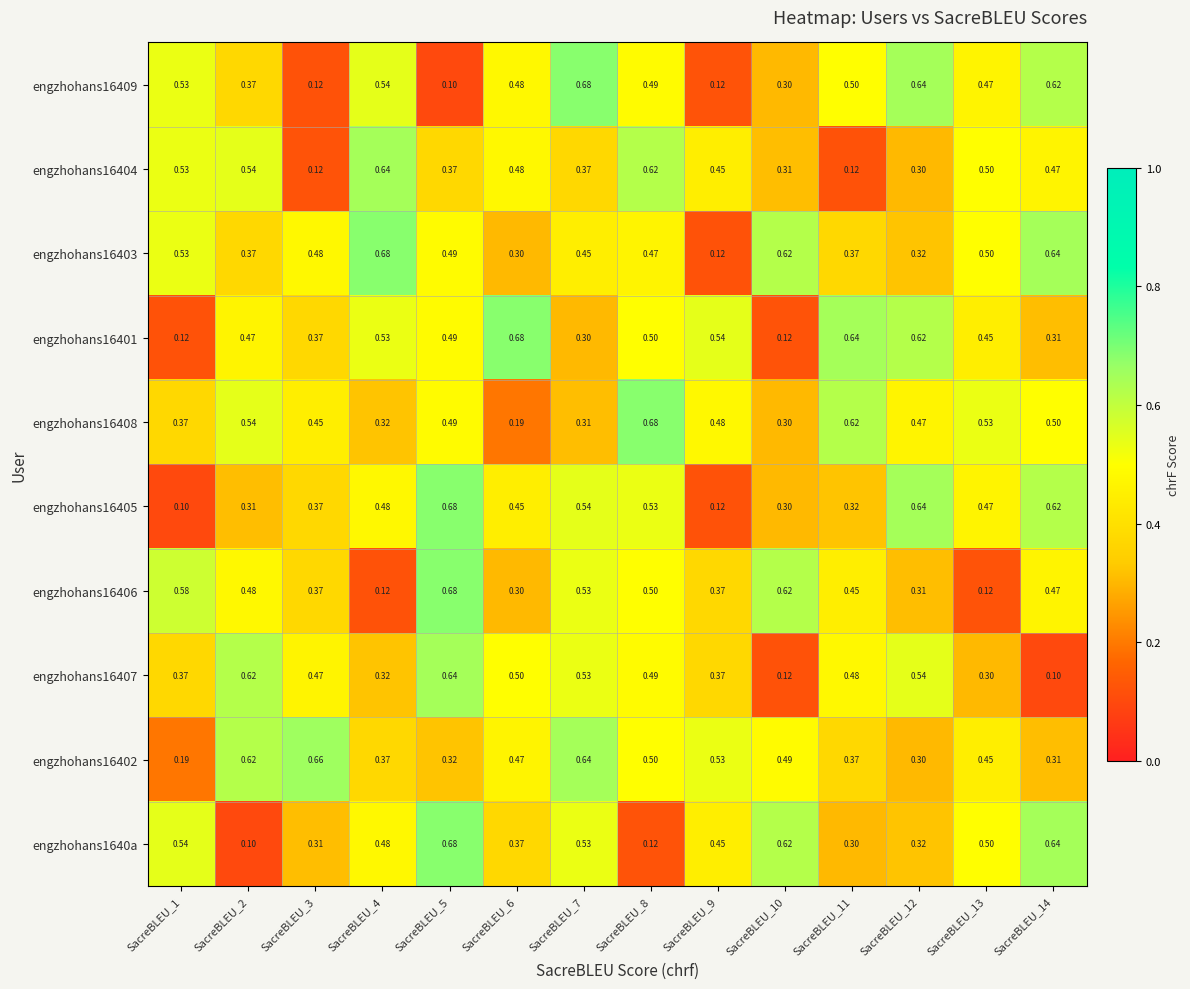

Is the value of engzhohans16406 at SacreBLEU_4 greater than the value of engzhohans16404 at SacreBLEU_10?

No